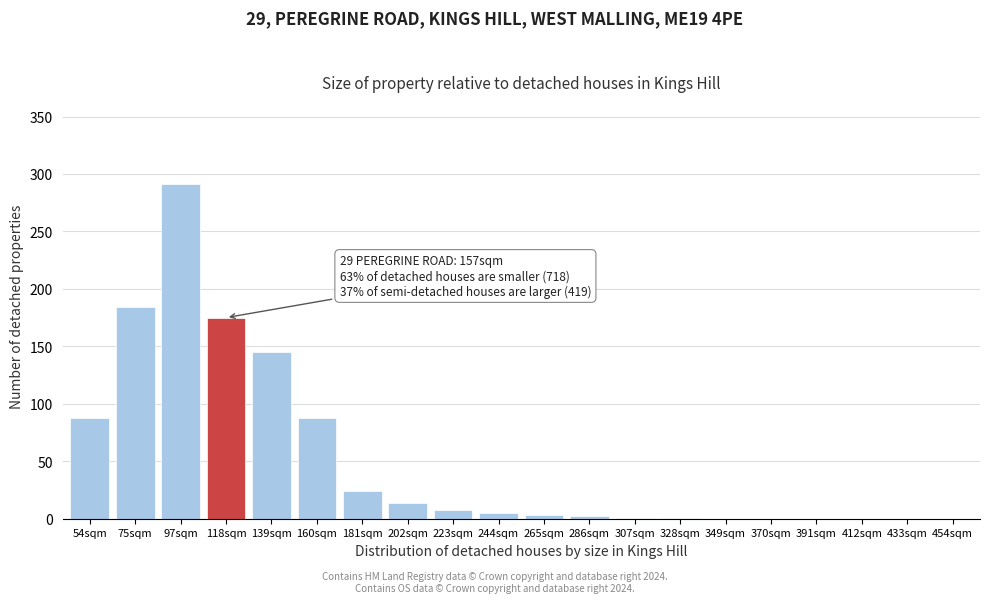

What is the sum of all values?

1029